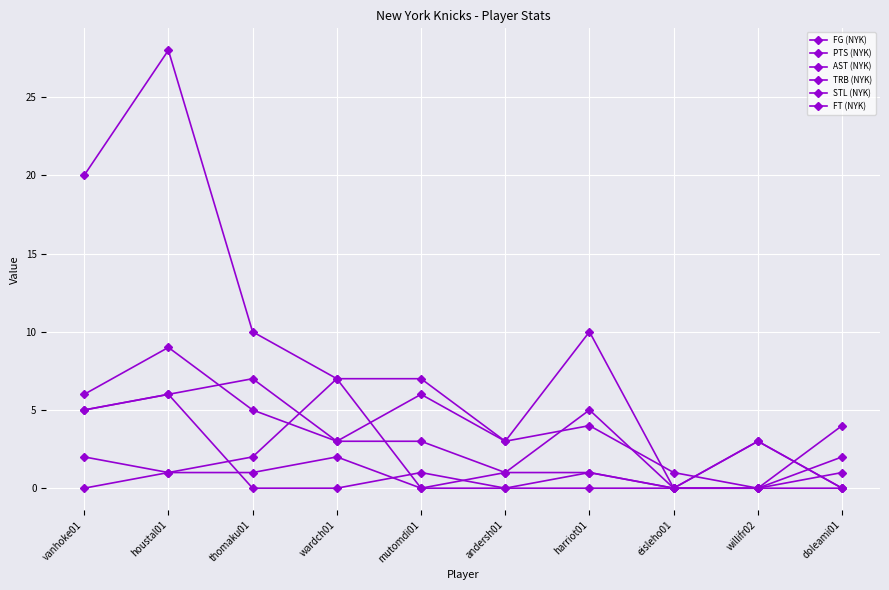

Which has a higher value, doleami01 or mutomdi01?

mutomdi01